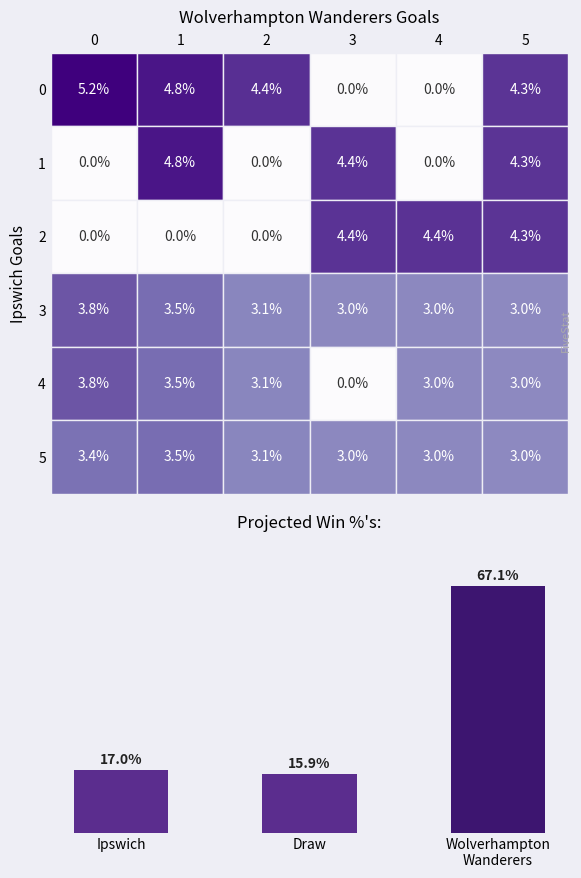

At which category does the chart reach its minimum across all series?

Draw